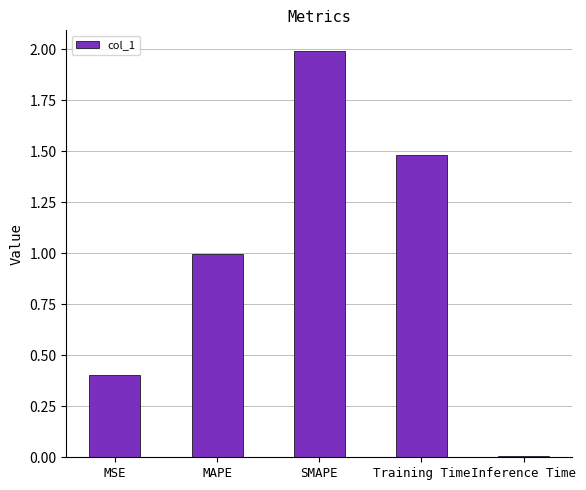

What is the sum of the values at SMAPE and Inference Time?

2.0